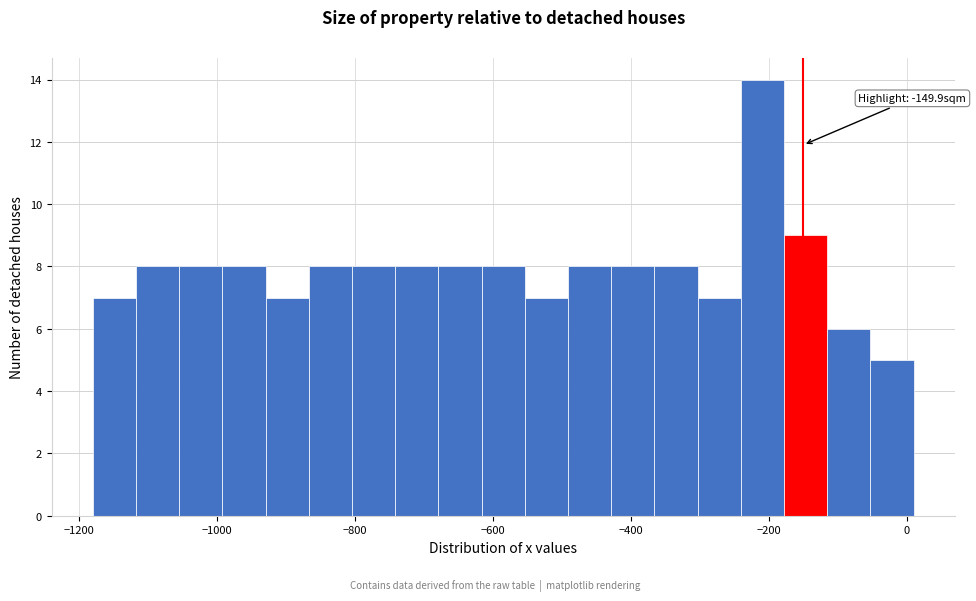

Around what value on the x-axis is the tallest bar? Give the approximate position of its centre, as read against the axis.

-200